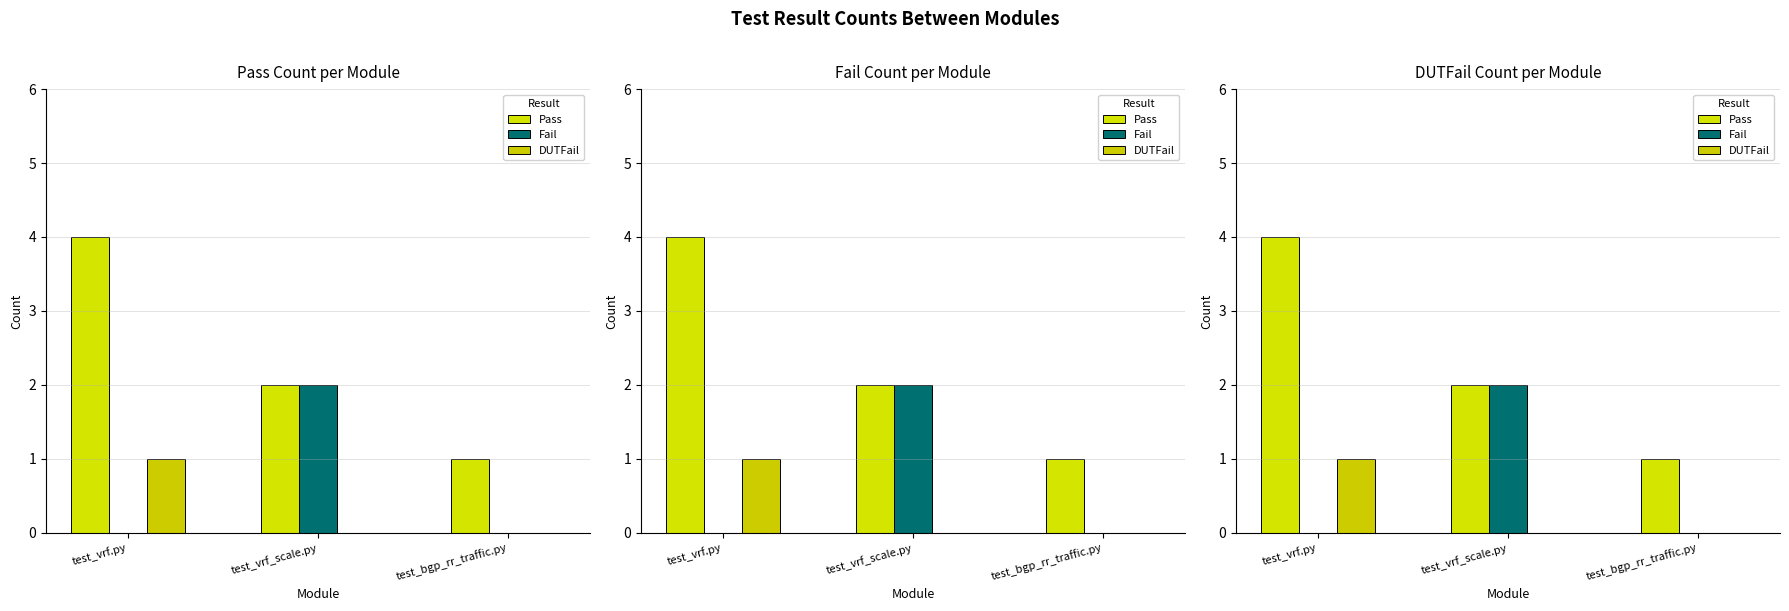

The DUTFail series shows 1 at test_vrf.py. True or false?

True